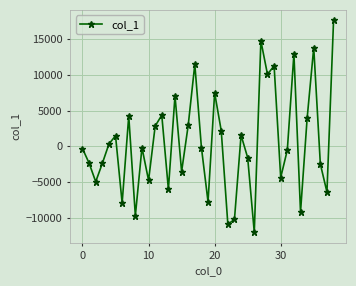

What is the maximum value shown in the chart?

17592.7